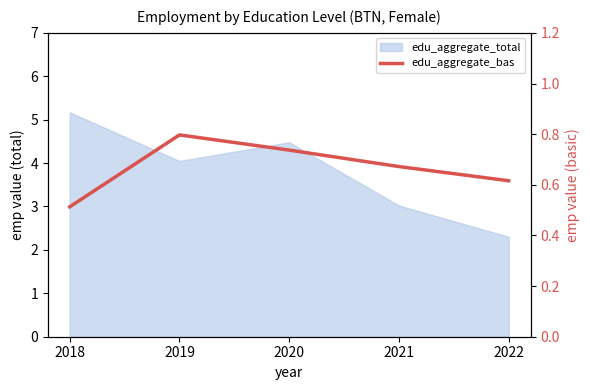

Does the chart have visible grid lines?

No